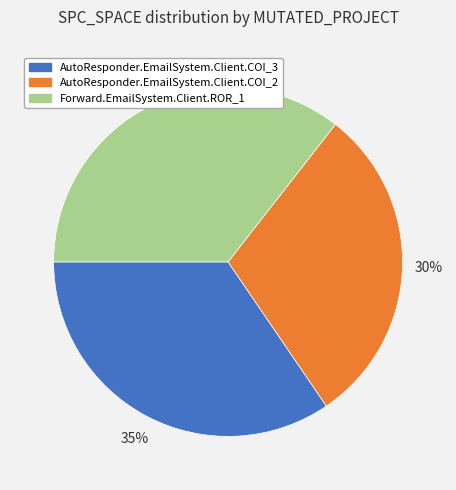

What is the smallest slice in the pie chart?

AutoResponder.EmailSystem.Client.COI_2